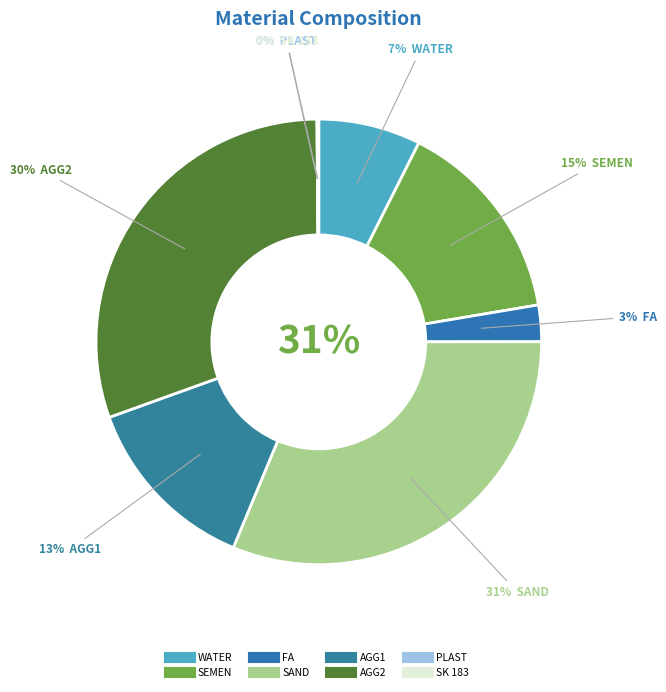

To the nearest percent, what is the combined percentage of PLAST and FA?

3%